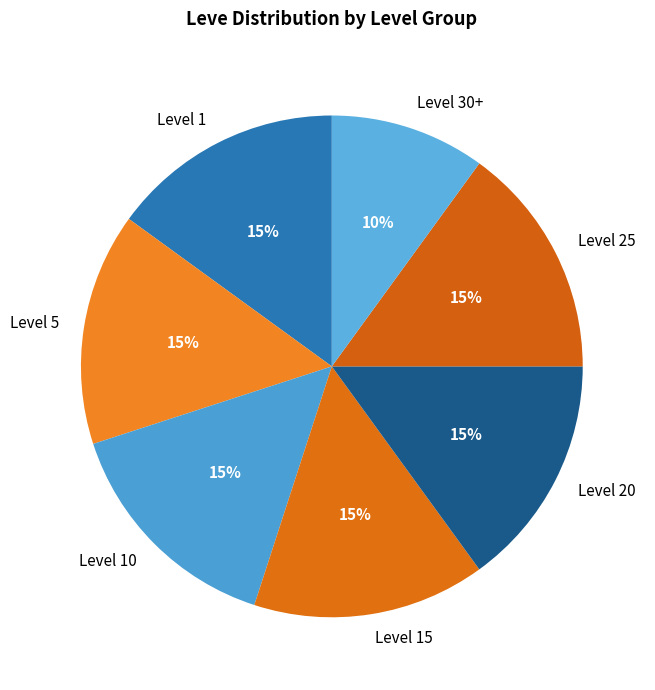

Which slice is the smallest?

Level 30+